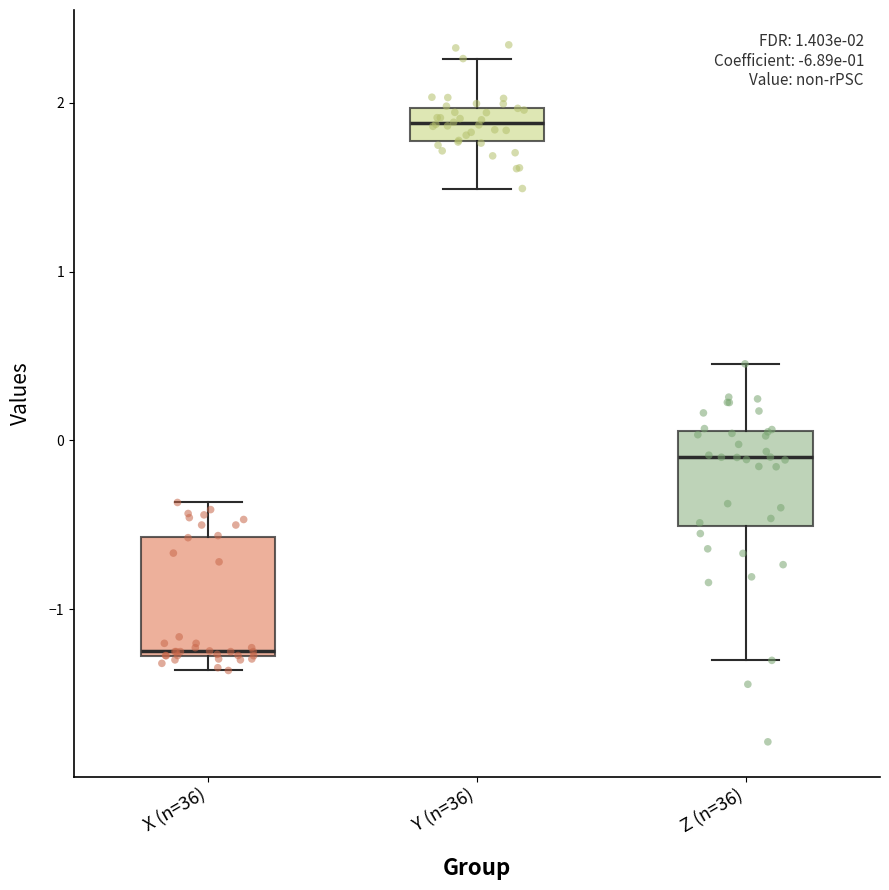

Which box has the highest median line?

Y (n=36)